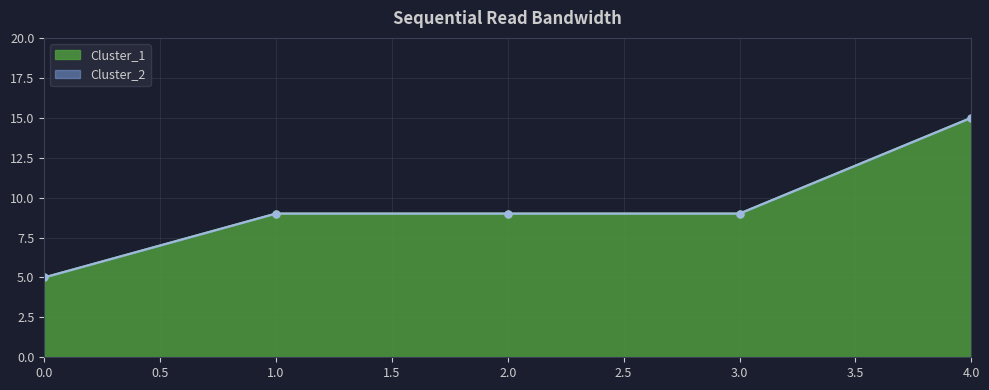

What is the lowest value of the Cluster_1 series?

5